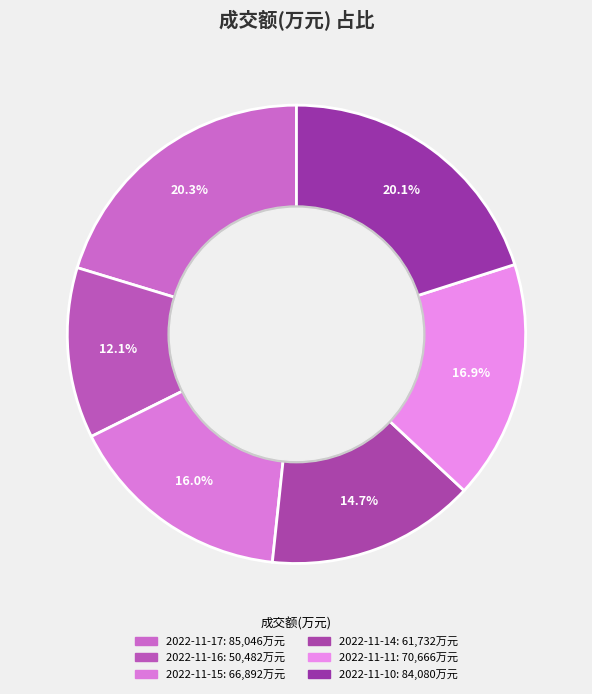

Between 2022-11-16 and 2022-11-15, which is larger?

2022-11-15